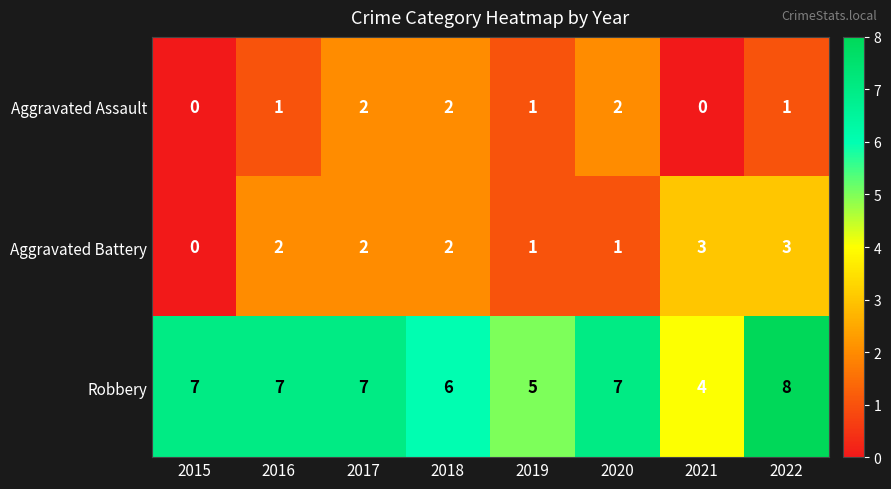

How many values in Aggravated Battery are above zero?

7